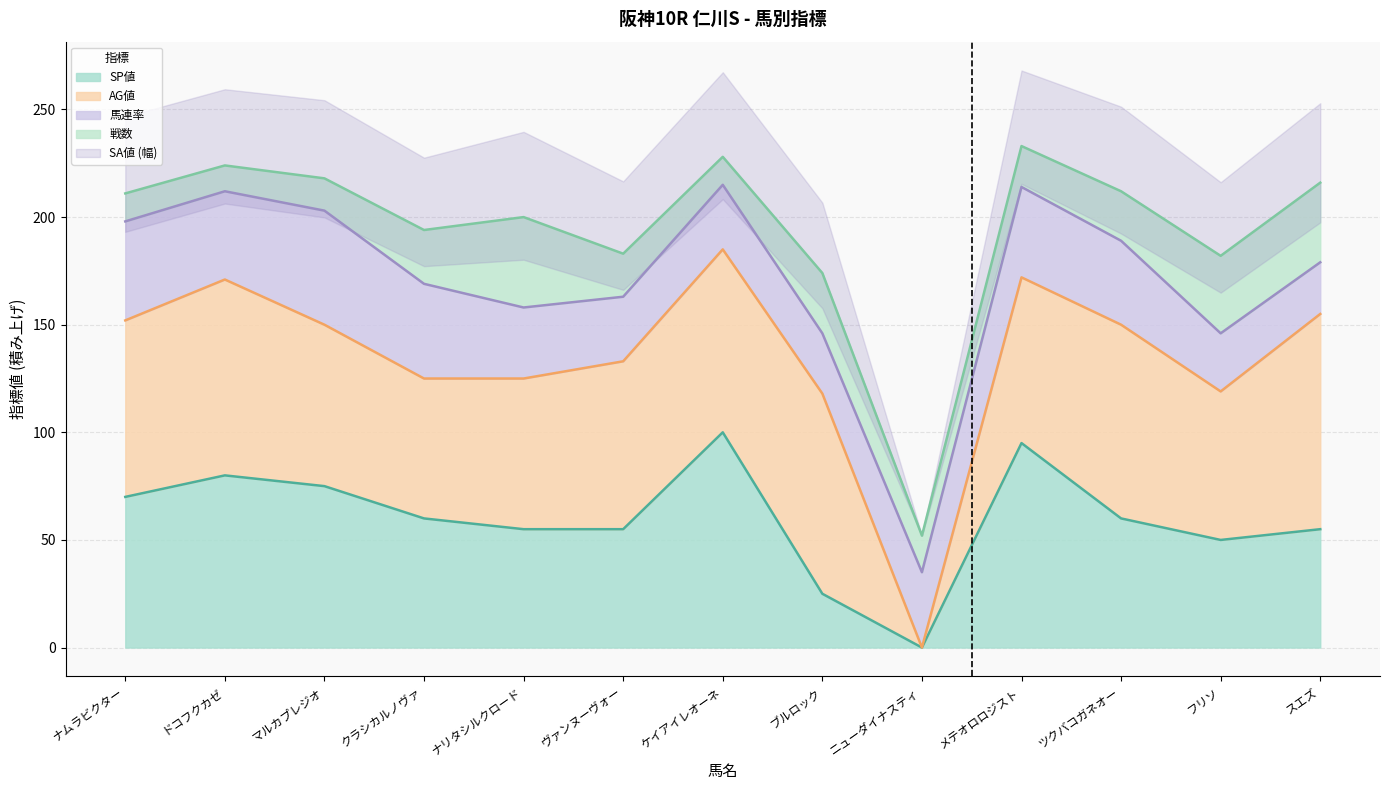

True or false: AG値 (線) has a value of 185 at ケイアイレオーネ.

True